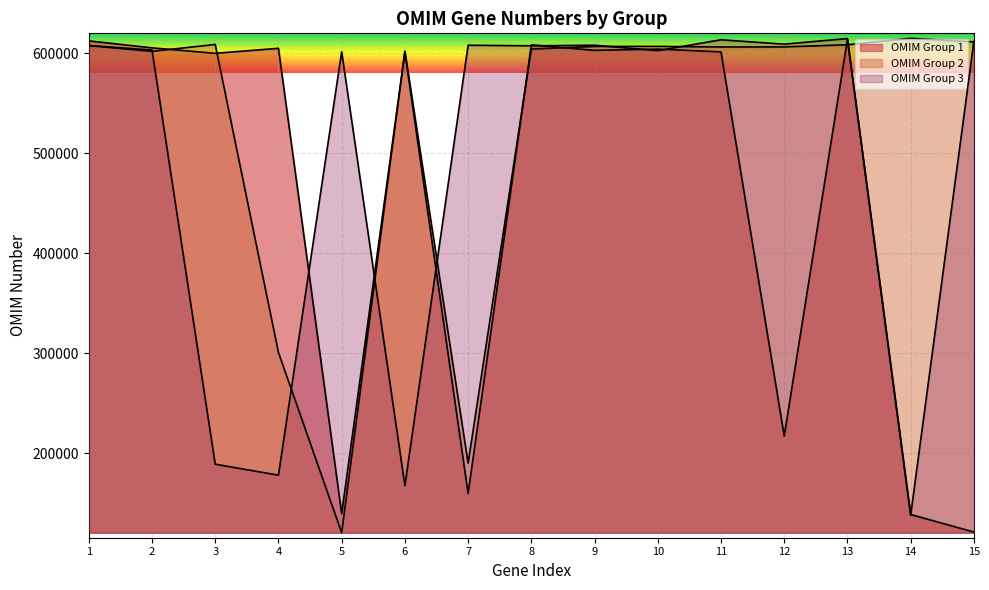

Which series changed the most between 2 and 3?

OMIM Group 3